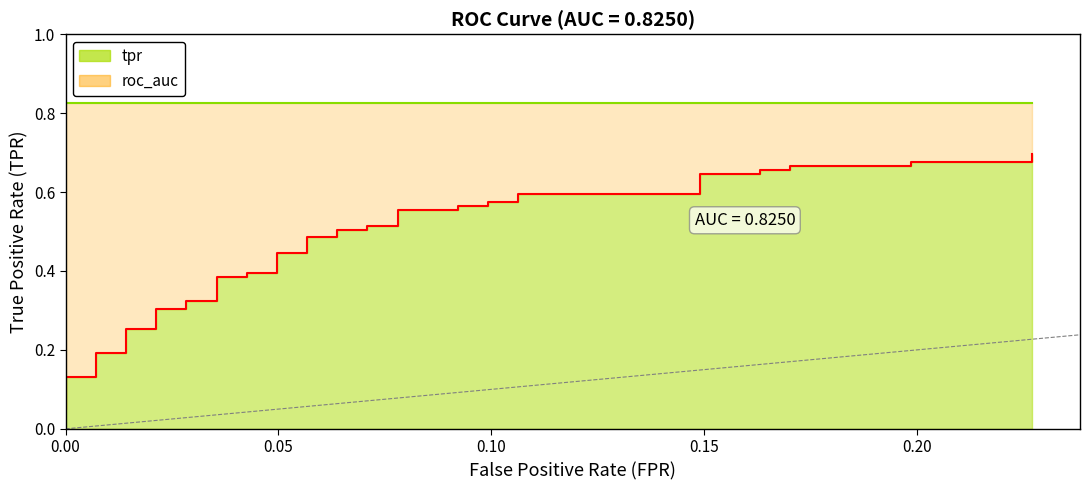

What is the lowest value of the tpr series?

0.1